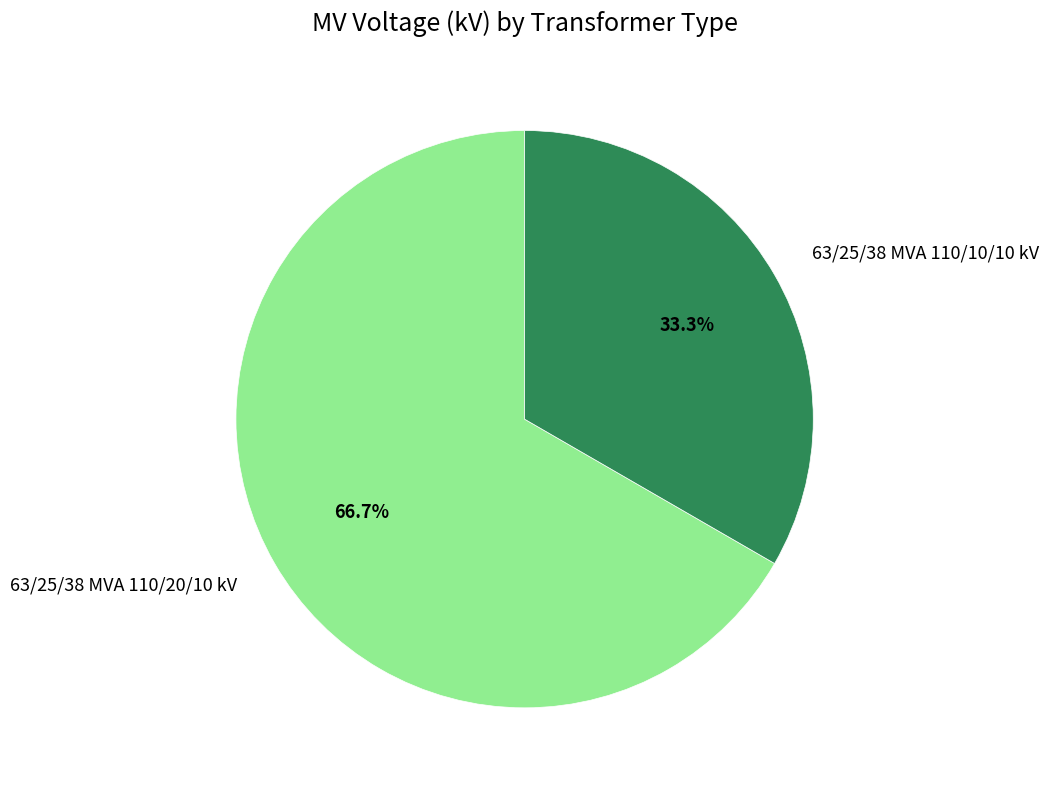

To the nearest percent, what percentage of the pie is 63/25/38 MVA 110/20/10 kV?

67%